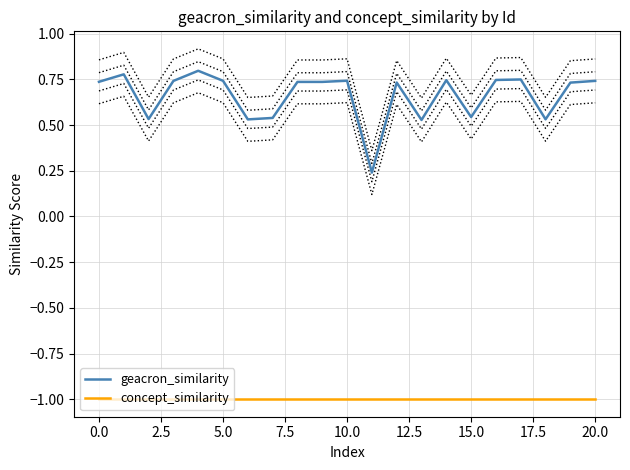

At how many categories does at least one series exceed 0?

21